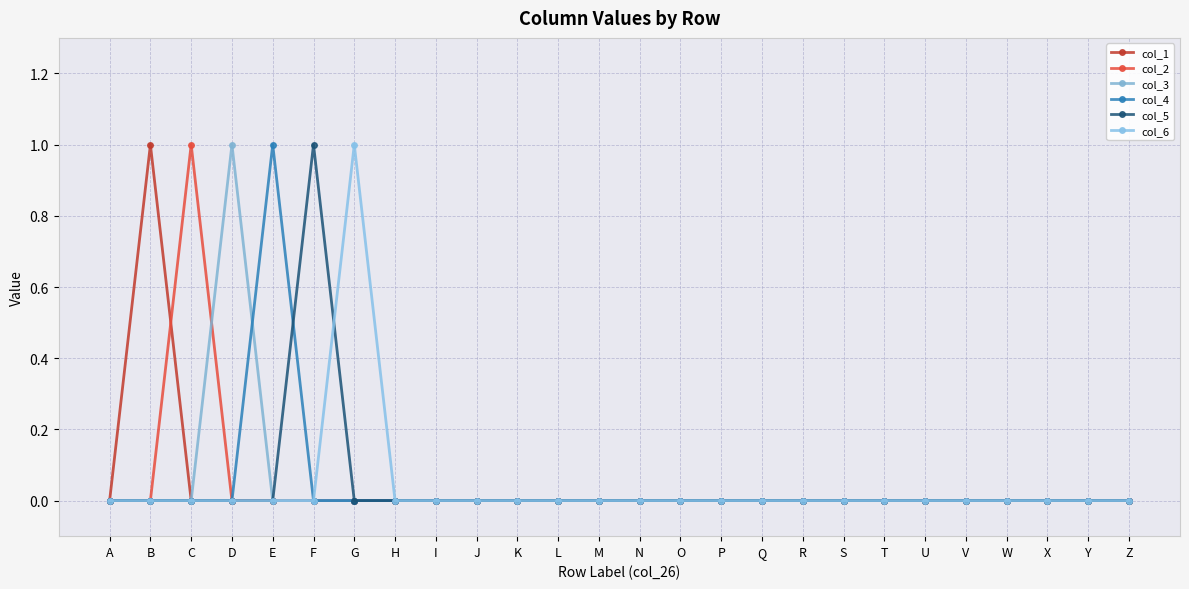

True or false: col_6 and col_4 intersect in this chart.

False